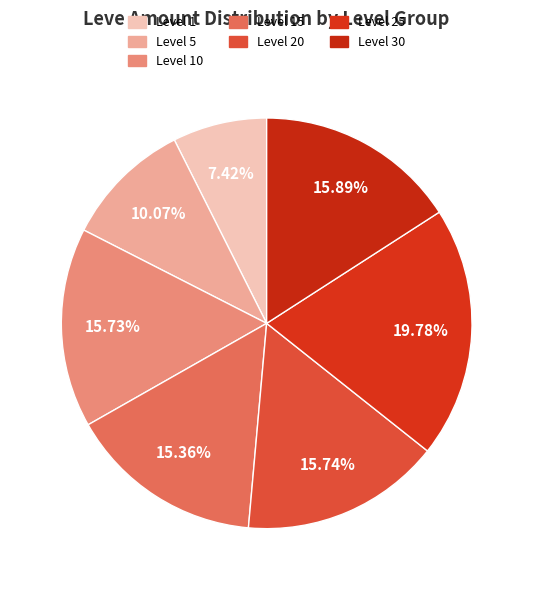

Is there a majority slice in this chart?

No